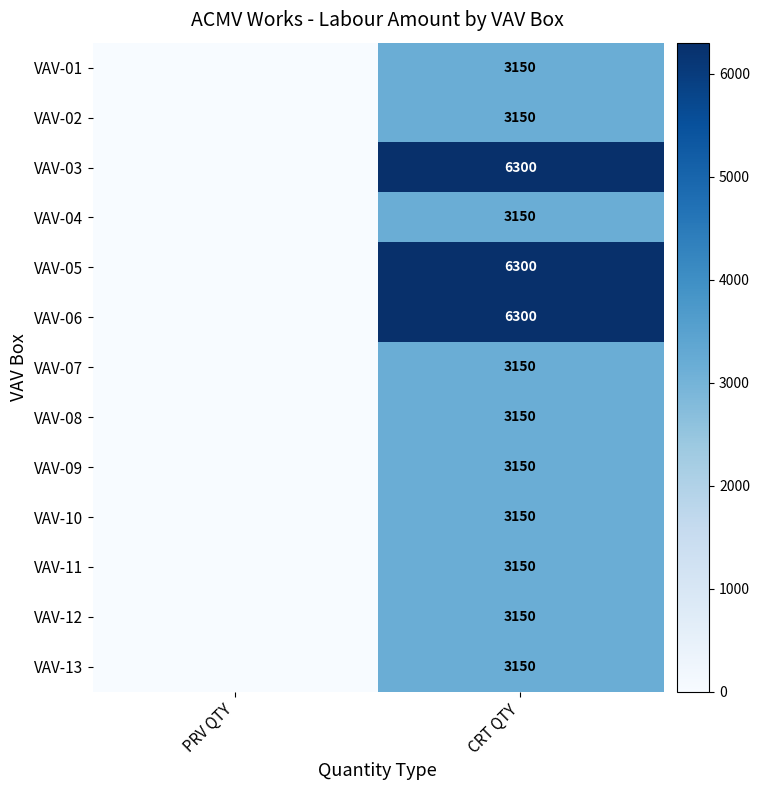

What is the difference between the highest and lowest values at CRT QTY?

3150